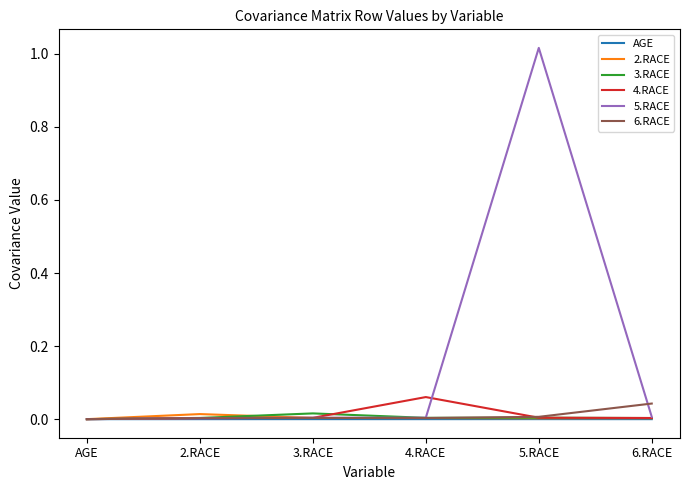

Is it true that 2.RACE equals 0.0 at 5.RACE?

True